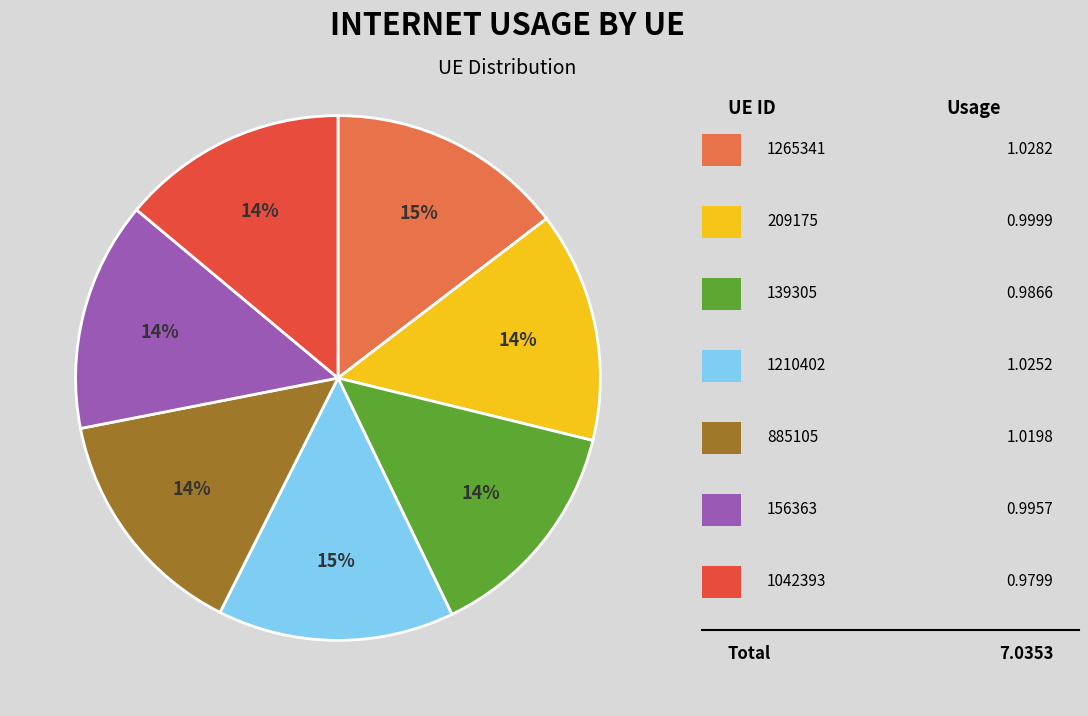

To the nearest percent, what is the difference between the largest and smallest slice percentages?

1%